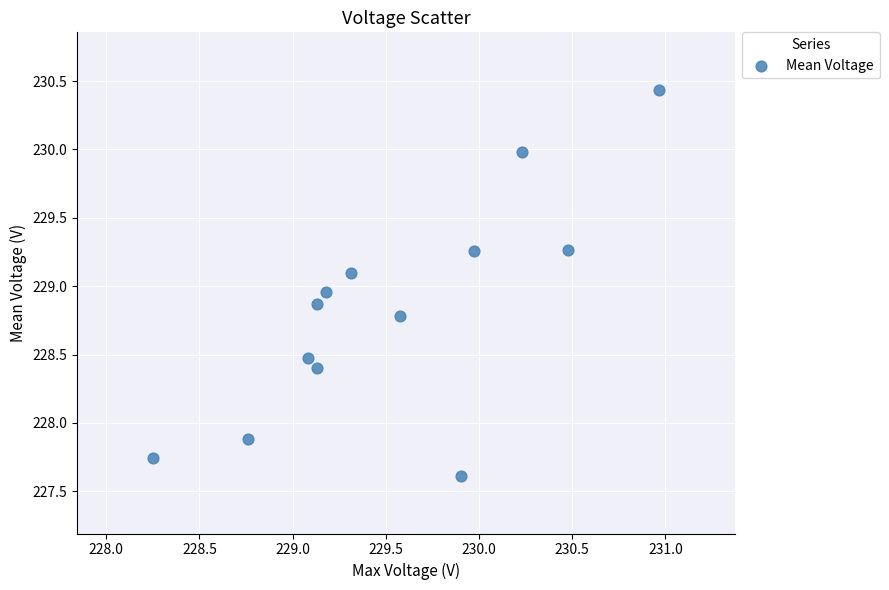

What is the range of Y values (max minus min)?

2.8